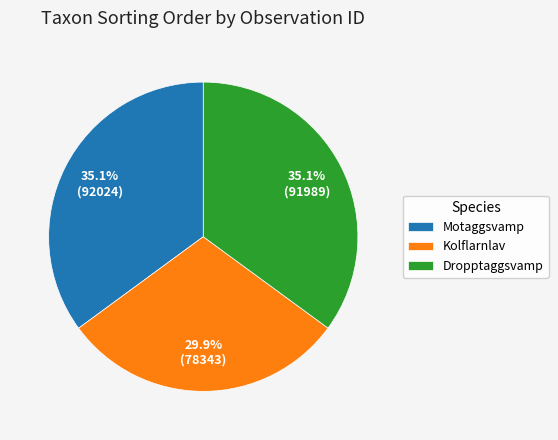

Is there a majority slice in this chart?

No